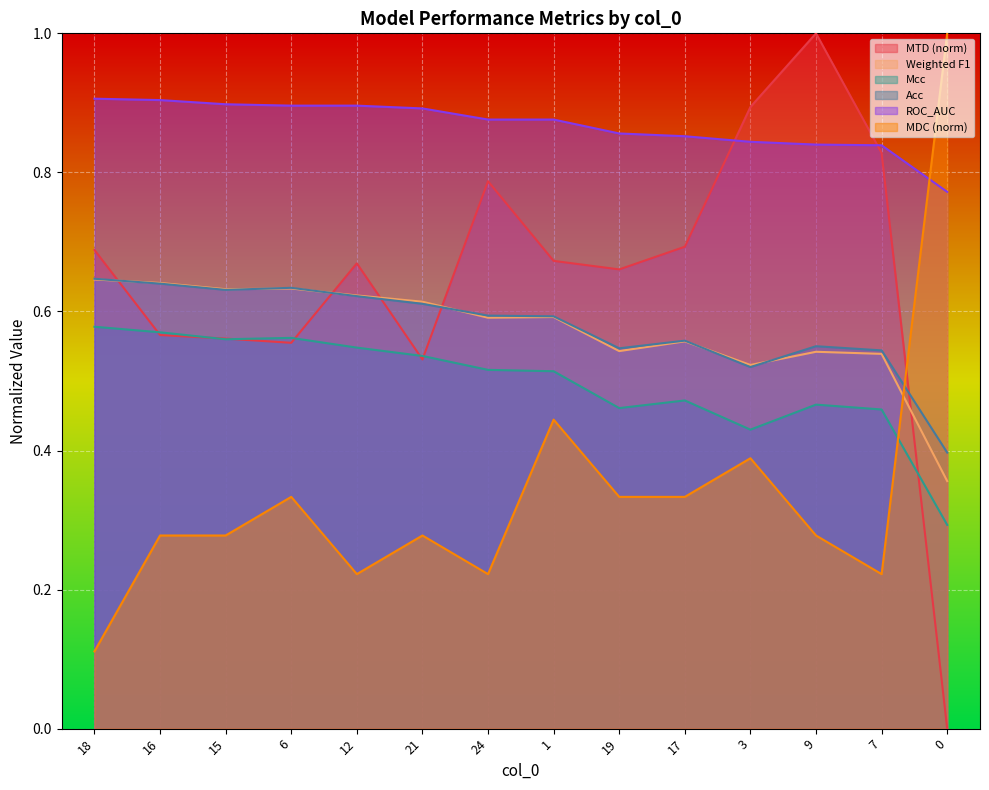

Reading left to right, transcribe all the data shown in this chart.

MTD: 18=0.7	16=0.6	15=0.6	6=0.6	12=0.7	21=0.5	24=0.8	1=0.7	19=0.7	17=0.7	3=0.9	9=1.0	7=0.8	0=0.0
Weighted F1: 18=0.6	16=0.6	15=0.6	6=0.6	12=0.6	21=0.6	24=0.6	1=0.6	19=0.5	17=0.6	3=0.5	9=0.5	7=0.5	0=0.4
Mcc: 18=0.6	16=0.6	15=0.6	6=0.6	12=0.5	21=0.5	24=0.5	1=0.5	19=0.5	17=0.5	3=0.4	9=0.5	7=0.5	0=0.3
Acc: 18=0.6	16=0.6	15=0.6	6=0.6	12=0.6	21=0.6	24=0.6	1=0.6	19=0.5	17=0.6	3=0.5	9=0.6	7=0.5	0=0.4
ROC_AUC: 18=0.9	16=0.9	15=0.9	6=0.9	12=0.9	21=0.9	24=0.9	1=0.9	19=0.9	17=0.9	3=0.8	9=0.8	7=0.8	0=0.8
MDC: 18=0.1	16=0.3	15=0.3	6=0.3	12=0.2	21=0.3	24=0.2	1=0.4	19=0.3	17=0.3	3=0.4	9=0.3	7=0.2	0=1.0